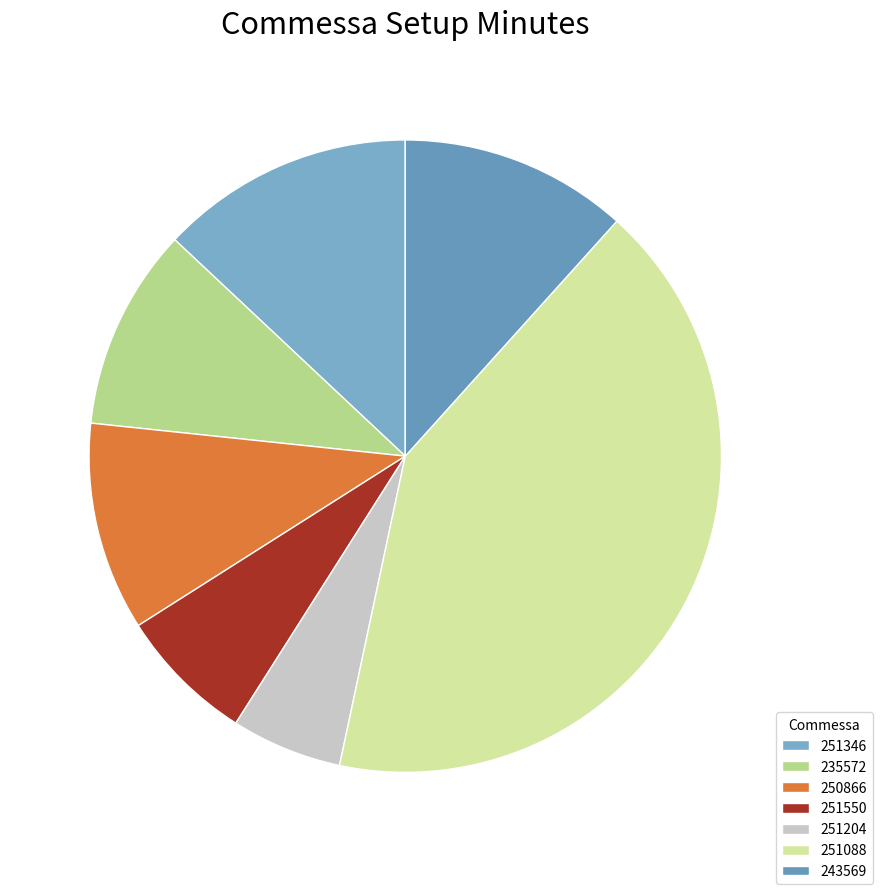

How many slices are in this pie chart?

7